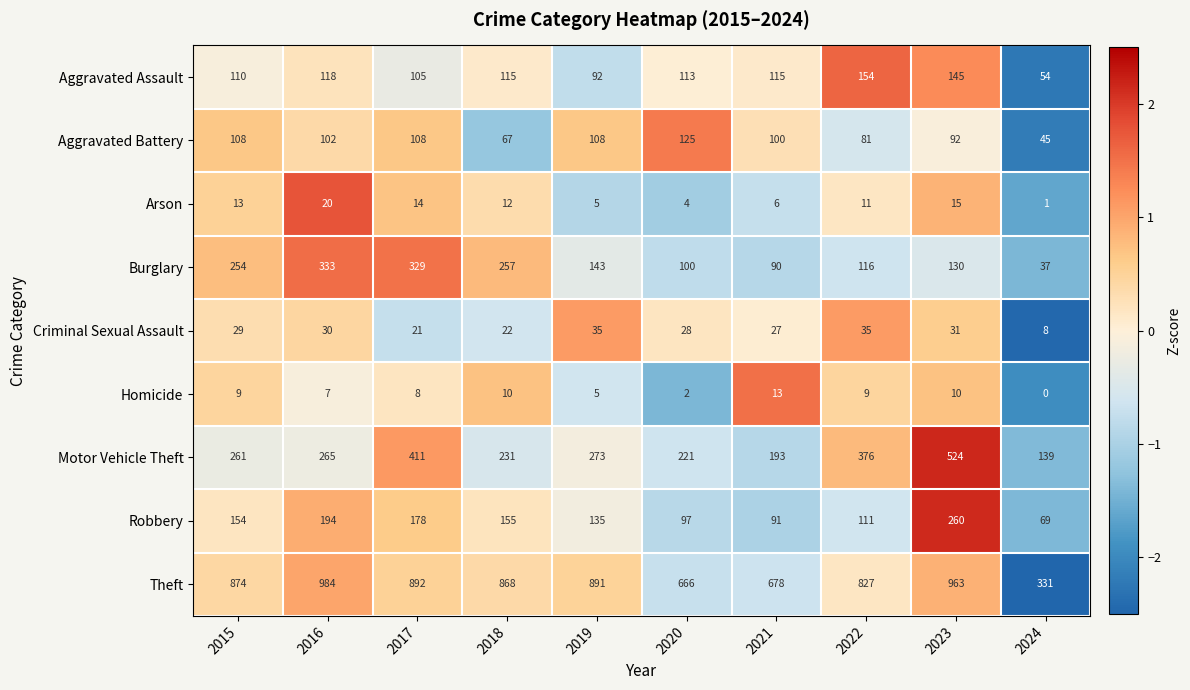

The value of Motor Vehicle Theft at 2015 is 396. True or false?

False